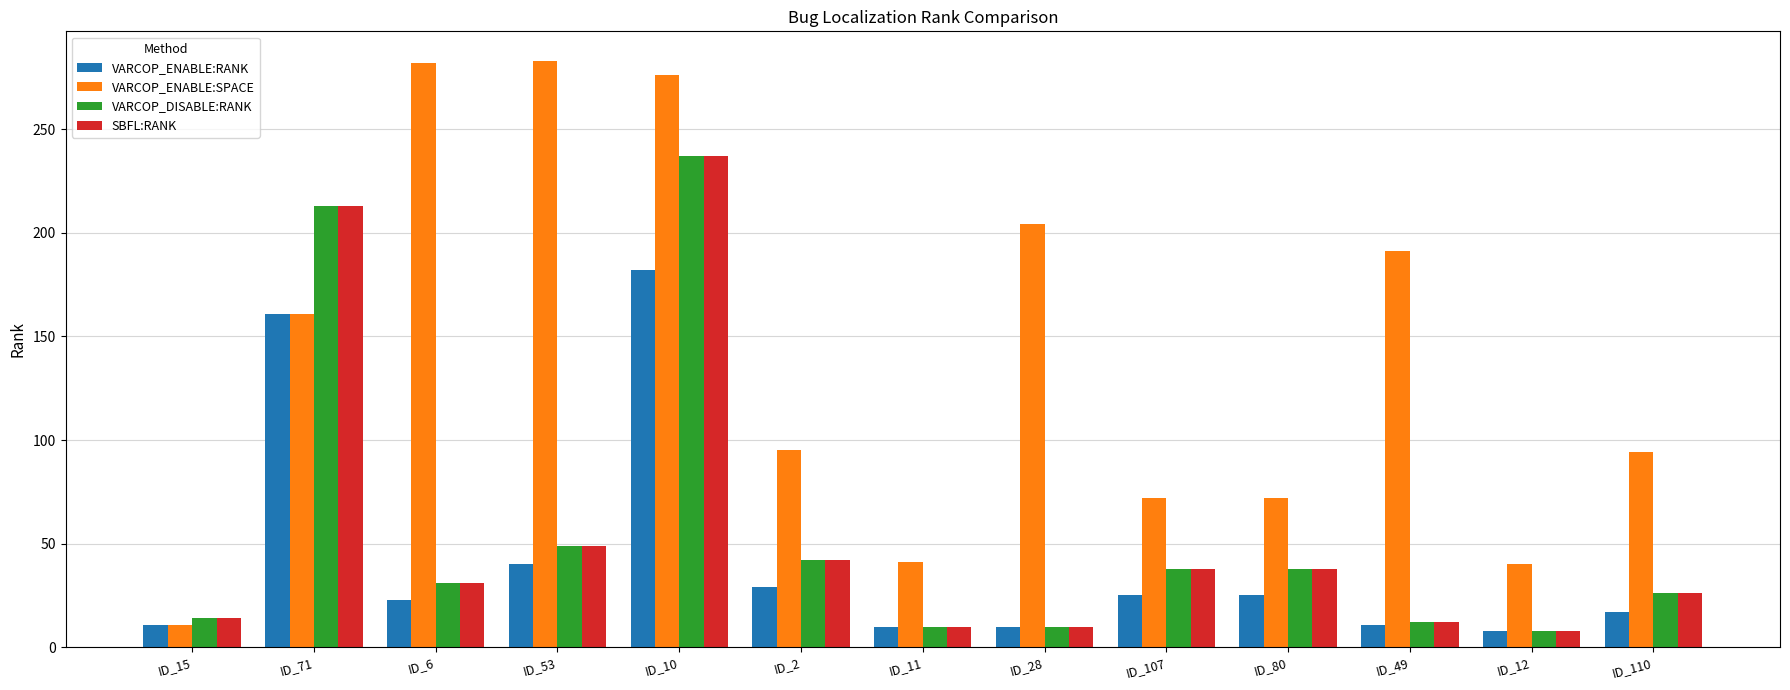

Between ID_6 and ID_12, which series saw the biggest shift?

VARCOP_ENABLE:SPACE